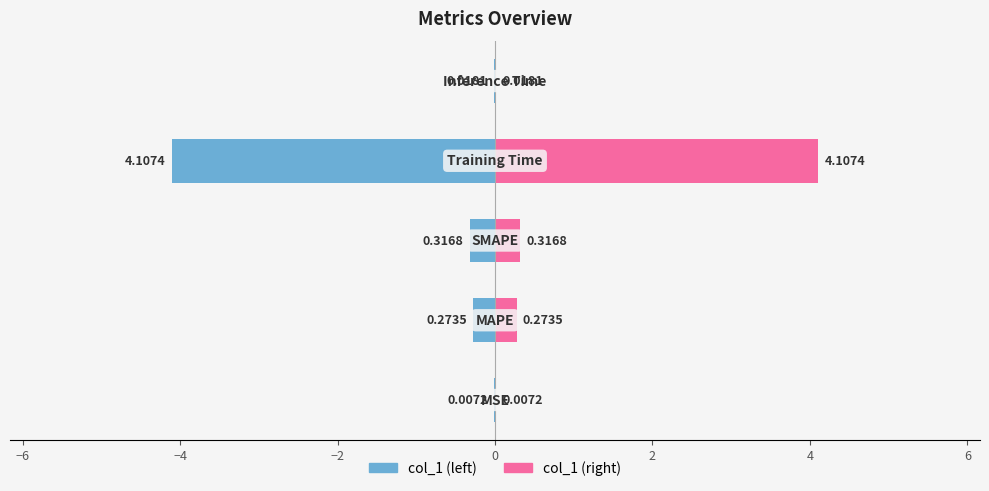

How many distinct data groups are displayed?

2